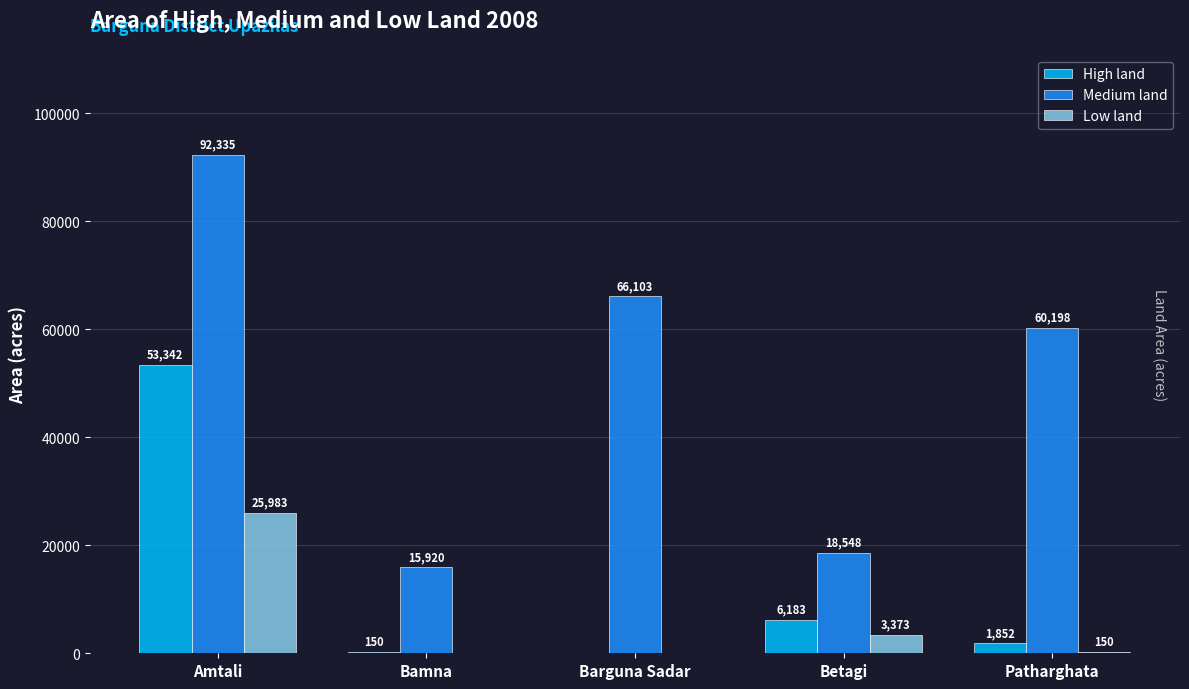

What is the highest value of the High land series?

53342